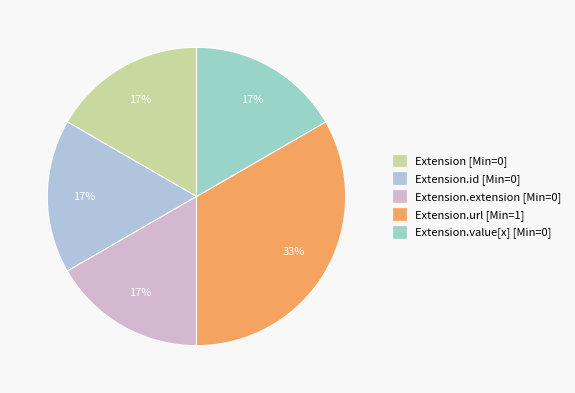

What is the smallest slice in the pie chart?

Extension